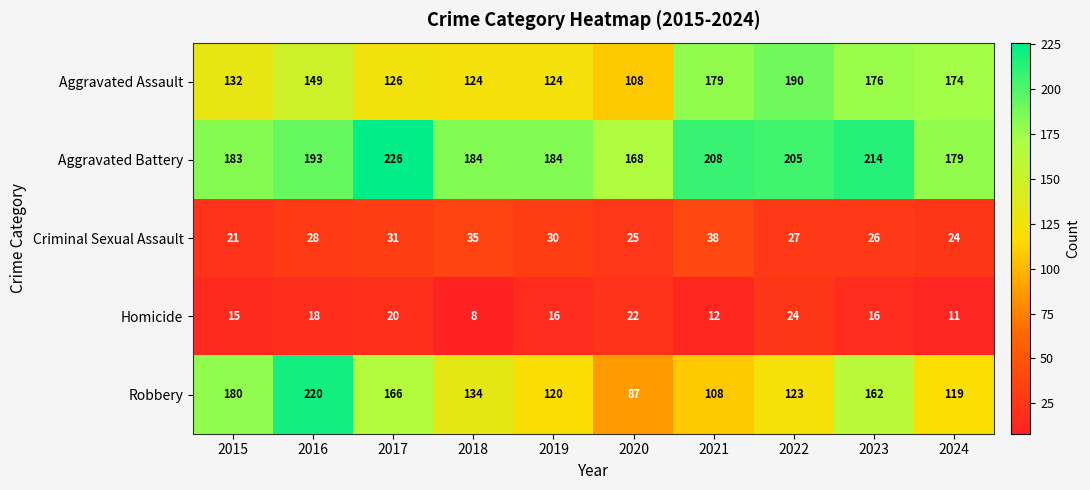

Between 2021 and 2024, which series saw the biggest shift?

Aggravated Battery